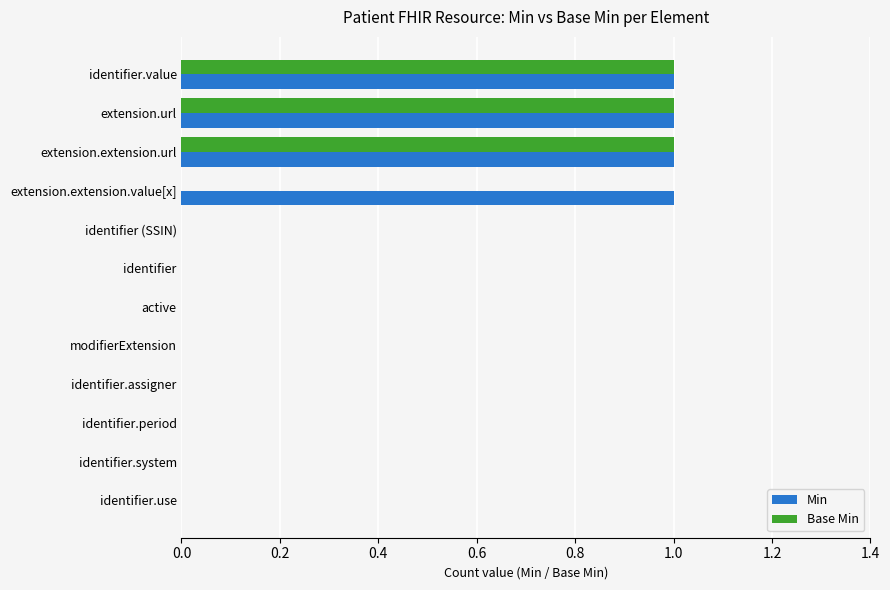

How many Min values are between 0 and 1?

12